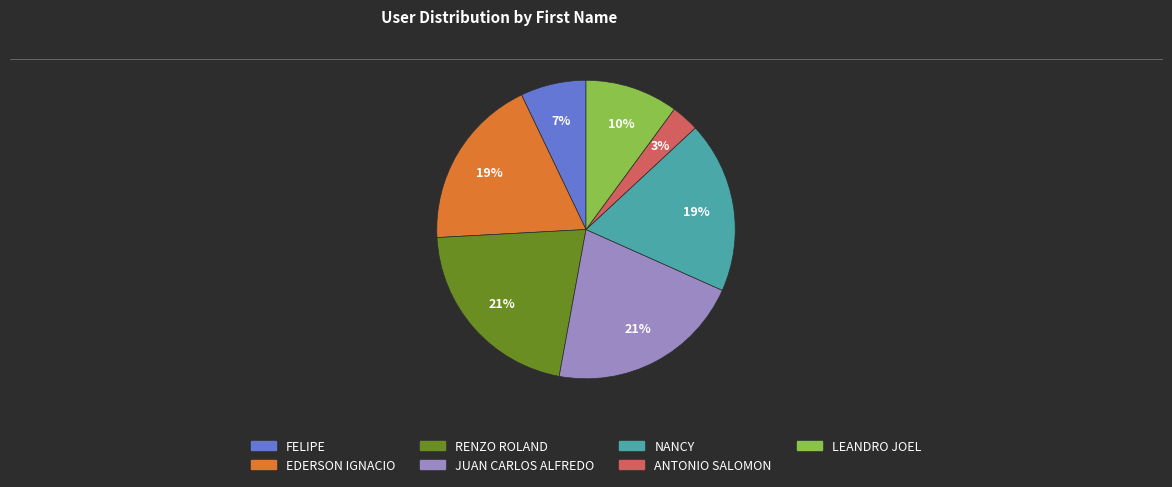

To the nearest percent, what is the average slice percentage?

14%